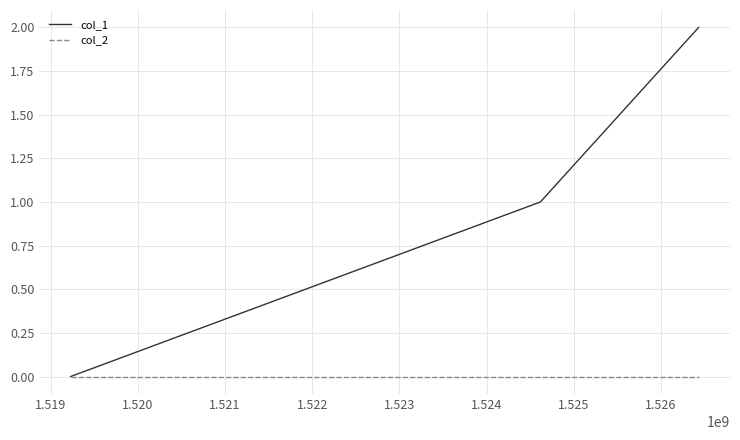

Which series has the widest spread of values?

col_1